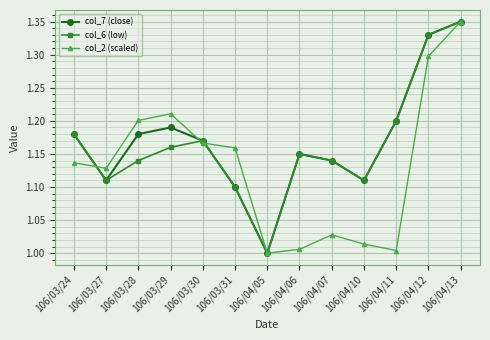

At which label does col_6 (low) reach its minimum?

106/04/05